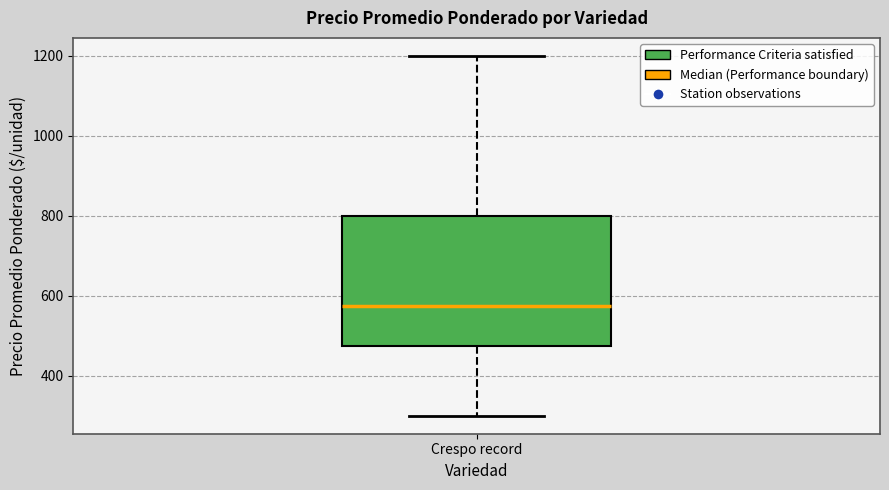

Where does the median line of the box for Crespo record sit on the y-axis? The values are not printed on the chart, so give them approximately, as read against the axis.

580